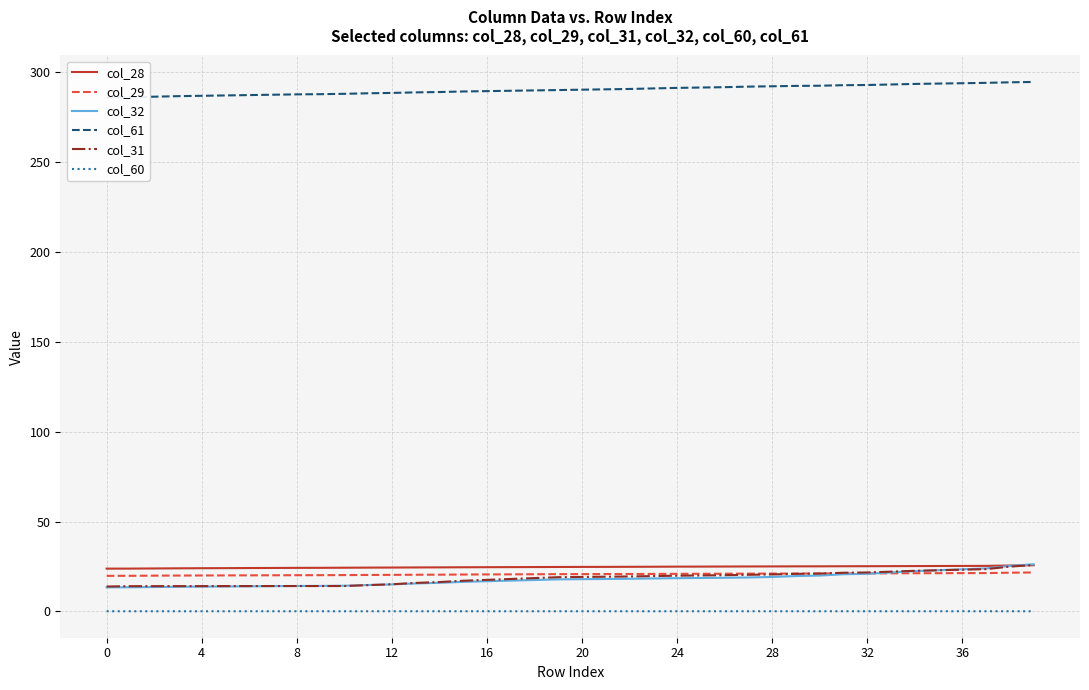

Where does the col_61 series first go above 290?

20